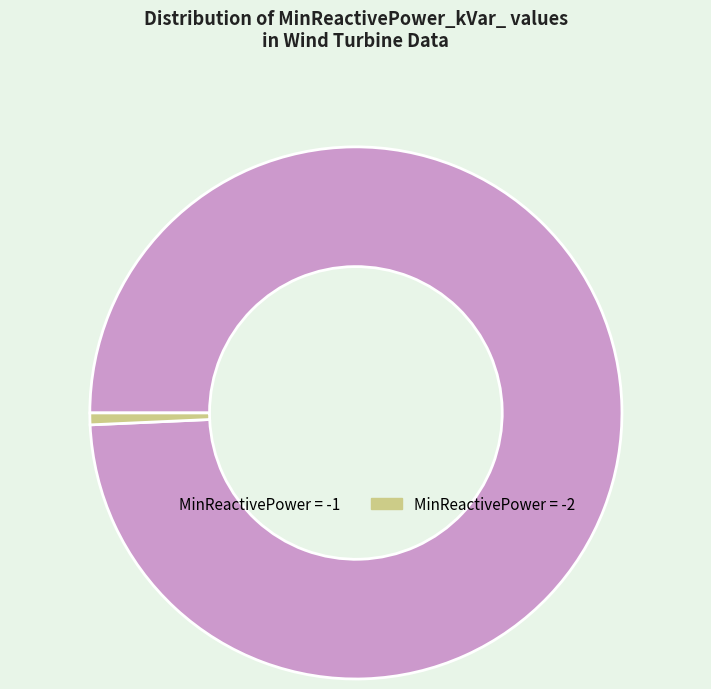

Is there any slice that represents more than half of the pie?

Yes